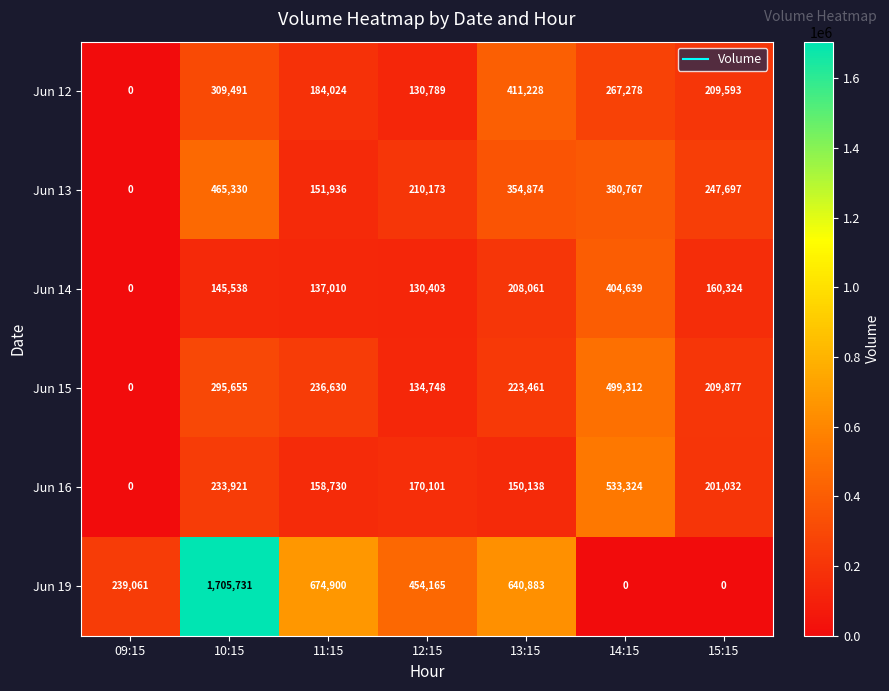

True or false: Jun 14 has a value of 130403 at 12:15.

True